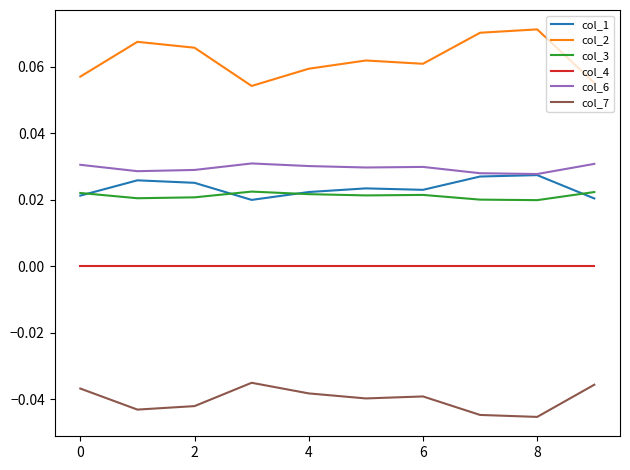

Rank the series by their maximum value, from lowest to highest.

col_7, col_4, col_3, col_1, col_6, col_2